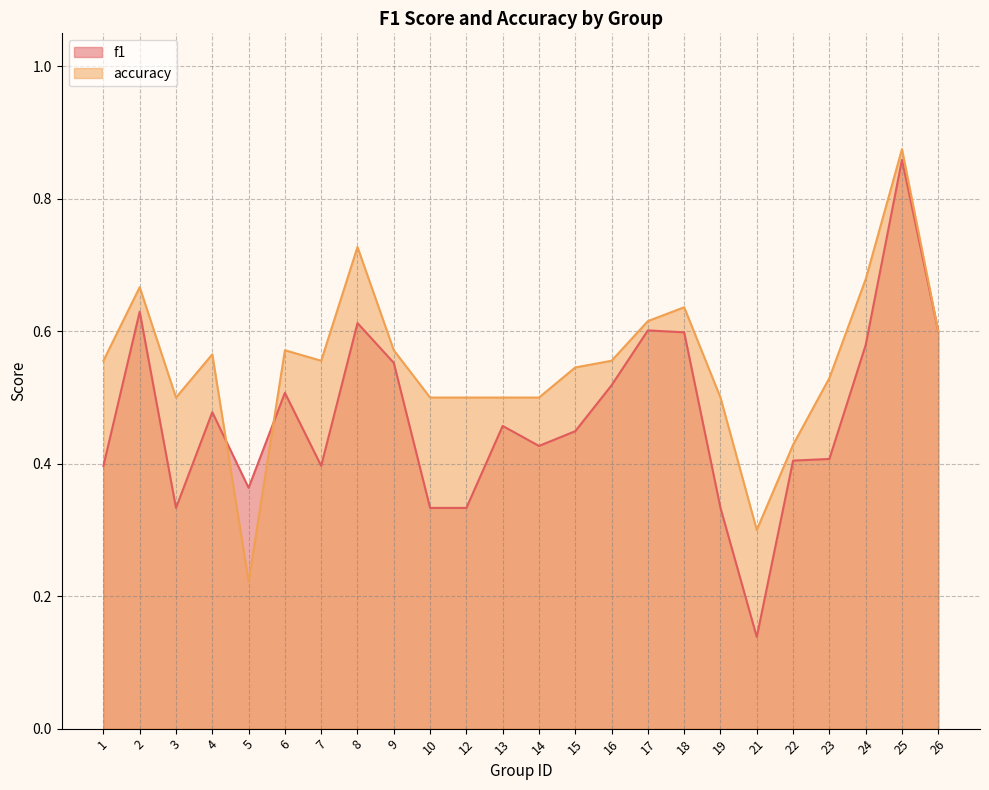

Reading right to left, what are all the values shown in this chart?

f1: 26=0.6	25=0.9	24=0.6	23=0.4	22=0.4	21=0.1	19=0.3	18=0.6	17=0.6	16=0.5	15=0.4	14=0.4	13=0.5	12=0.3	10=0.3	9=0.6	8=0.6	7=0.4	6=0.5	5=0.4	4=0.5	3=0.3	2=0.6	1=0.4
accuracy: 26=0.6	25=0.9	24=0.7	23=0.5	22=0.4	21=0.3	19=0.5	18=0.6	17=0.6	16=0.6	15=0.5	14=0.5	13=0.5	12=0.5	10=0.5	9=0.6	8=0.7	7=0.6	6=0.6	5=0.2	4=0.6	3=0.5	2=0.7	1=0.6